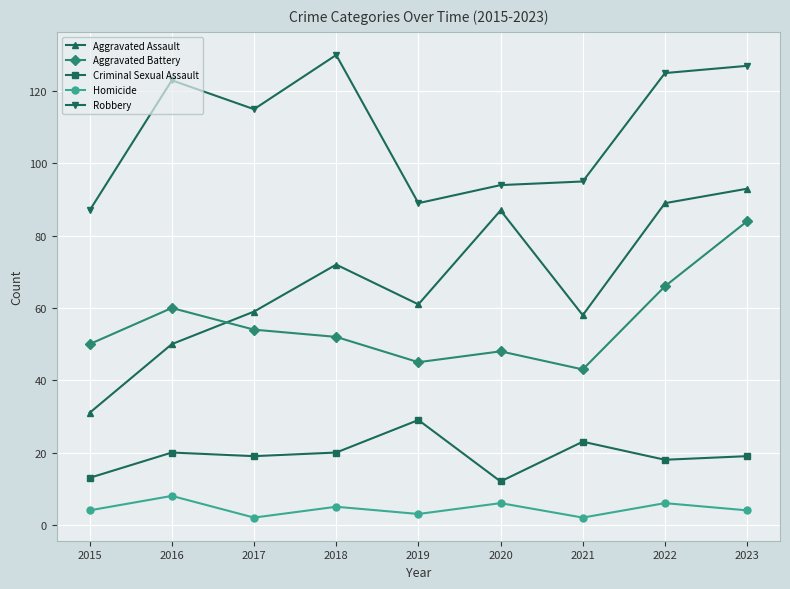

Which series has the widest spread of values?

Aggravated Assault